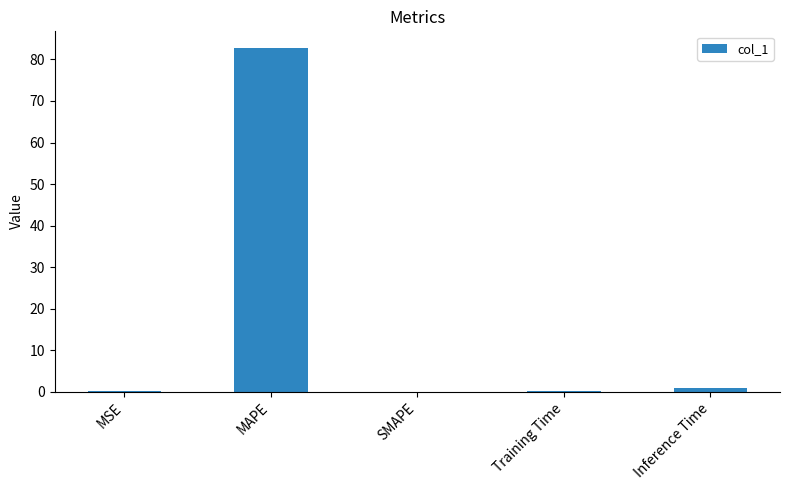

What is the change in value from MSE to SMAPE?

-0.1